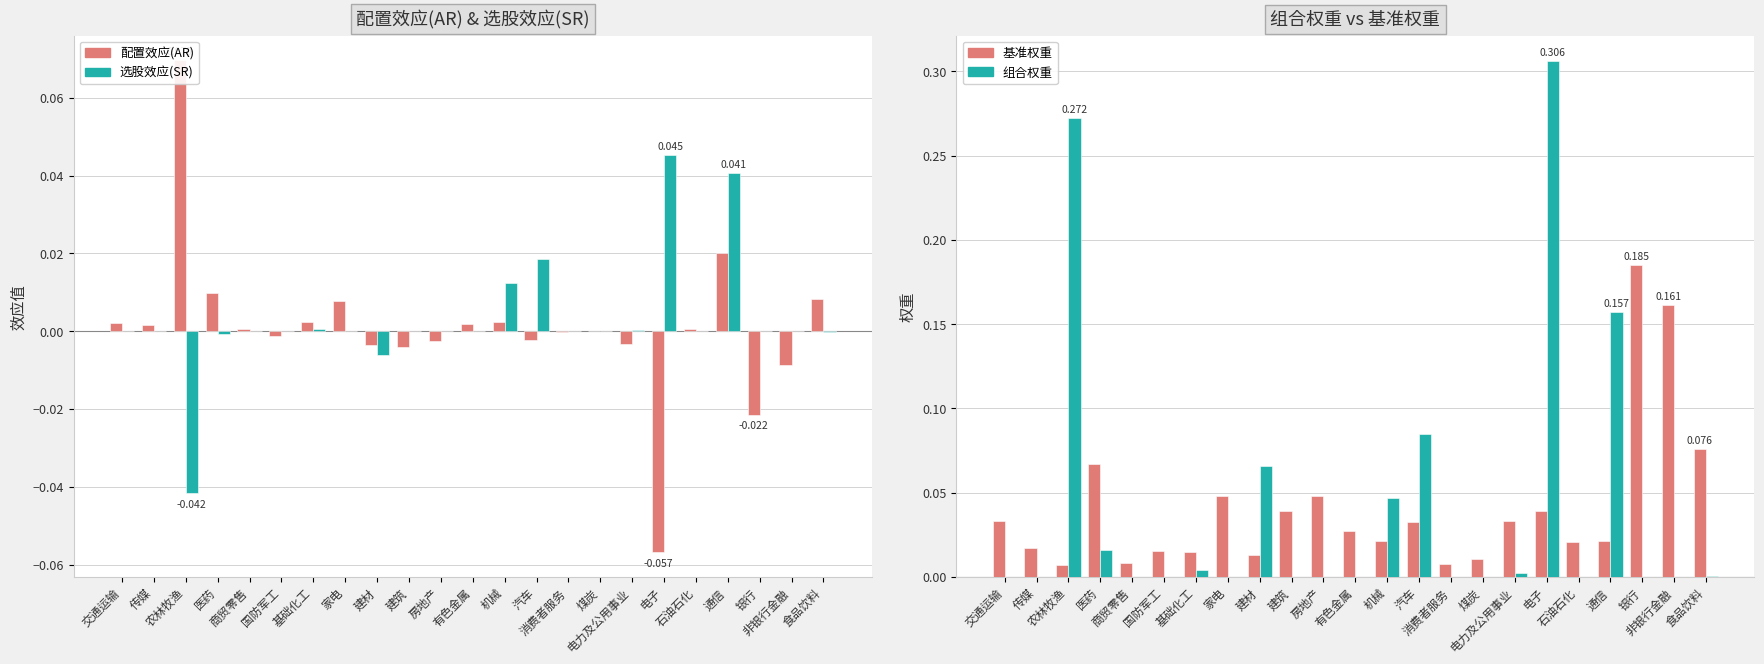

Is it true that 基准权重 equals 0.0 at 煤炭?

True